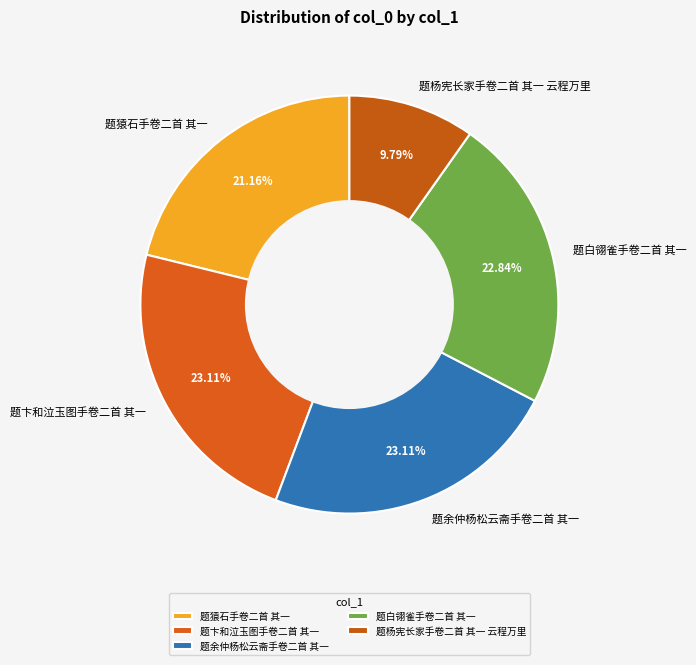

What is the ratio of the value at 题卞和泣玉图手卷二首 其一 to the value at 题猿石手卷二首 其一?

1.1